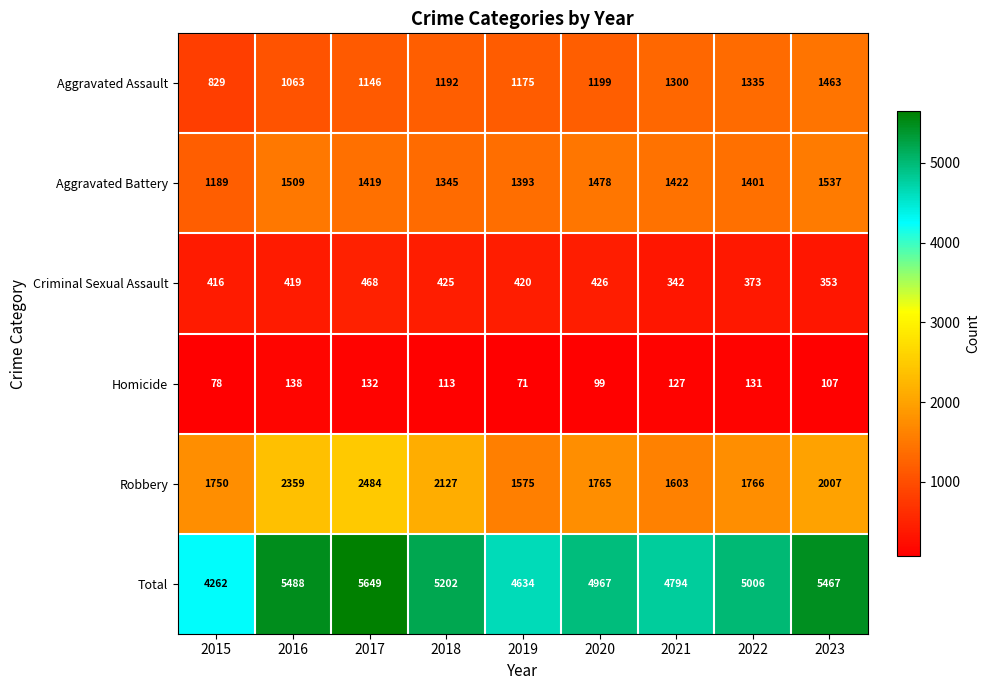

At how many categories does at least one series exceed 5153?

4